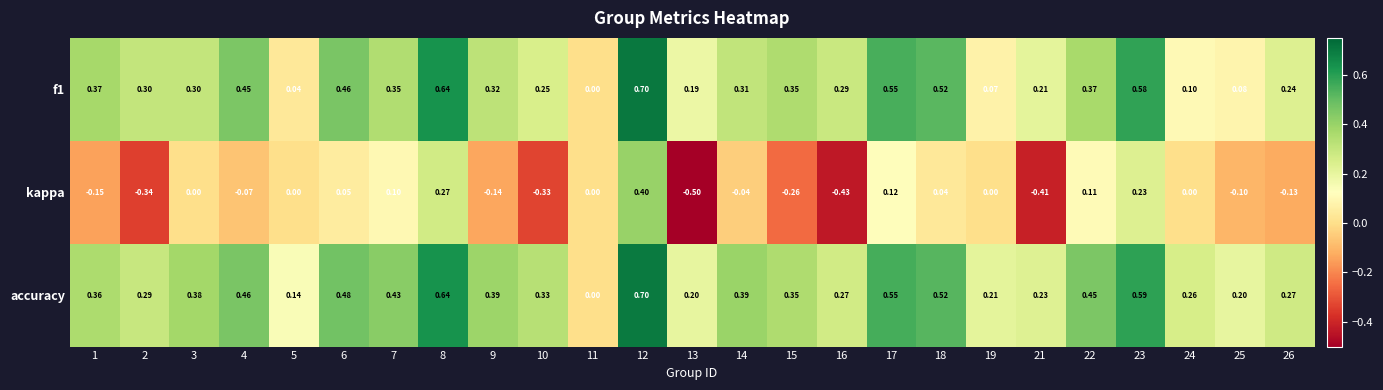

Between 5 and 19, which series saw the biggest shift?

accuracy